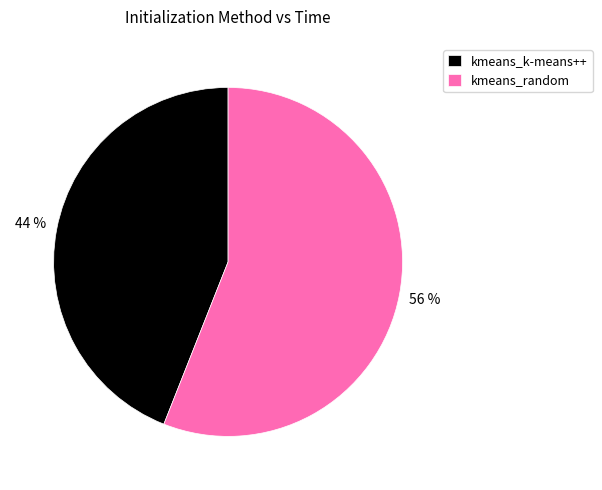

To the nearest percent, what is the difference between the largest and smallest slice percentages?

12%